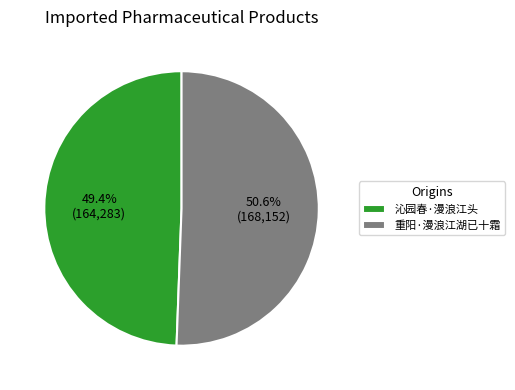

True or false: 沁园春·漫浪江头 accounts for 64% of the total.

False